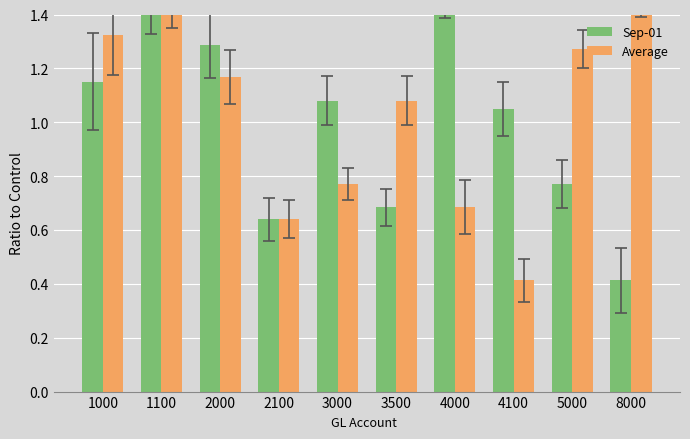

What are all the series names shown in the legend?

Sep-01, Average